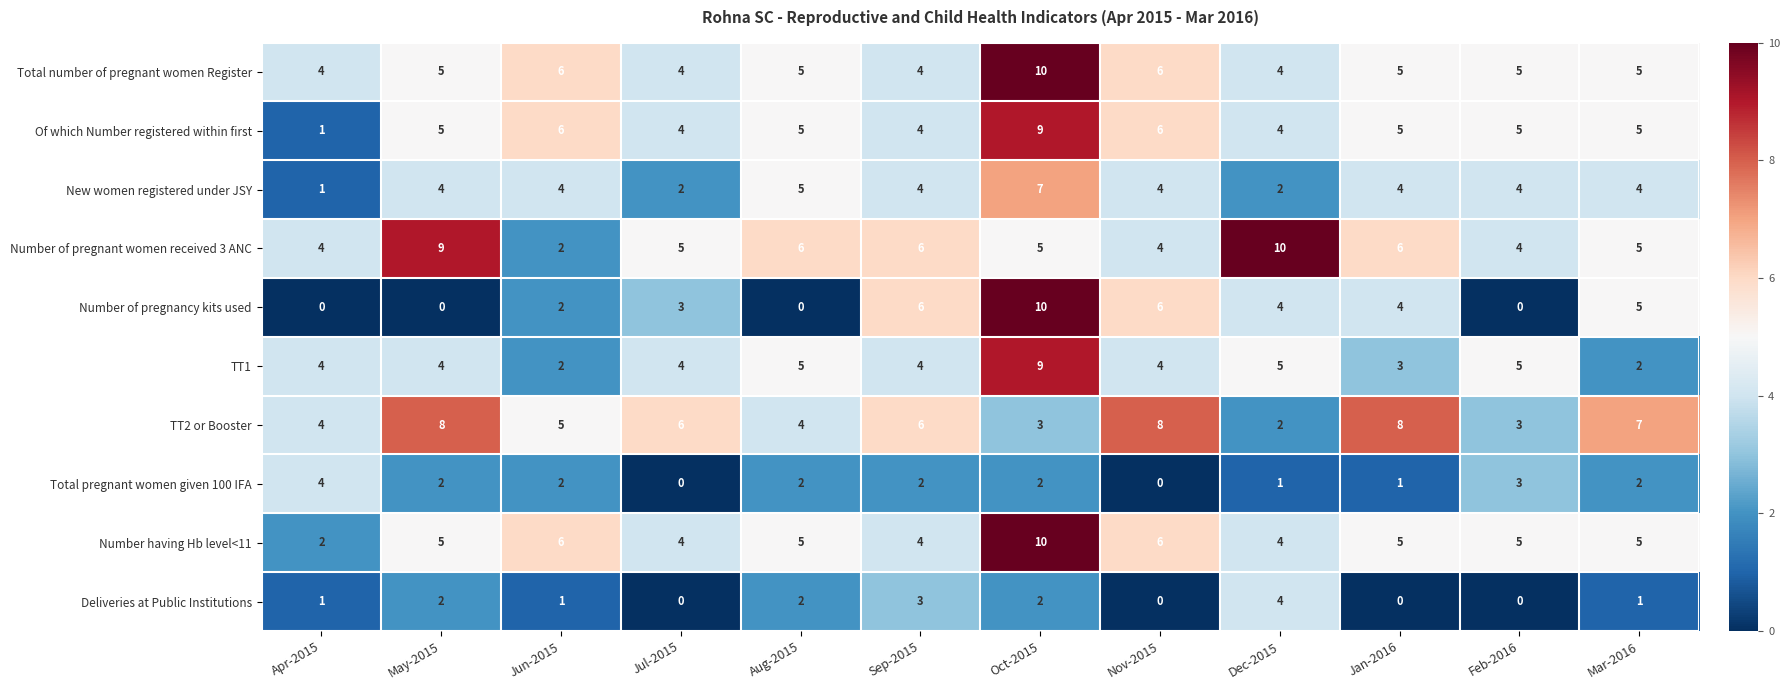

Count the Number of pregnant women received 3 ANC values in the range 4 to 6.

9